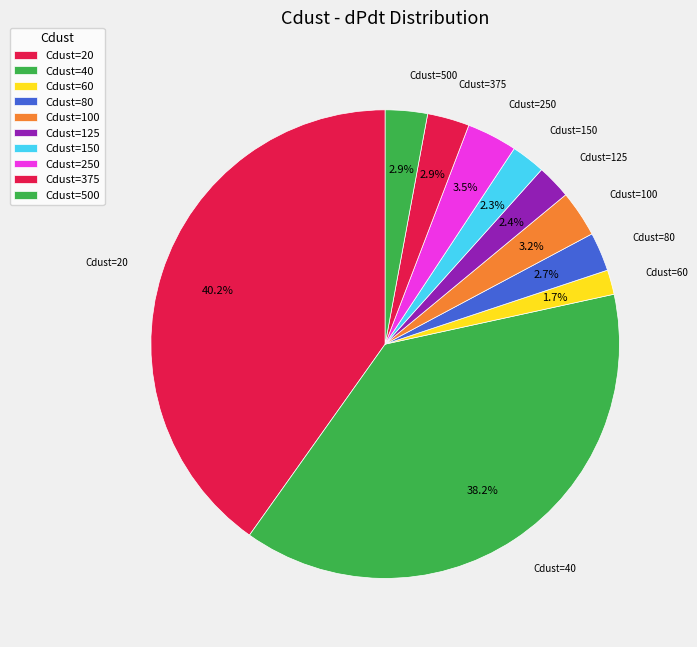

Count the number of slices in the pie.

10